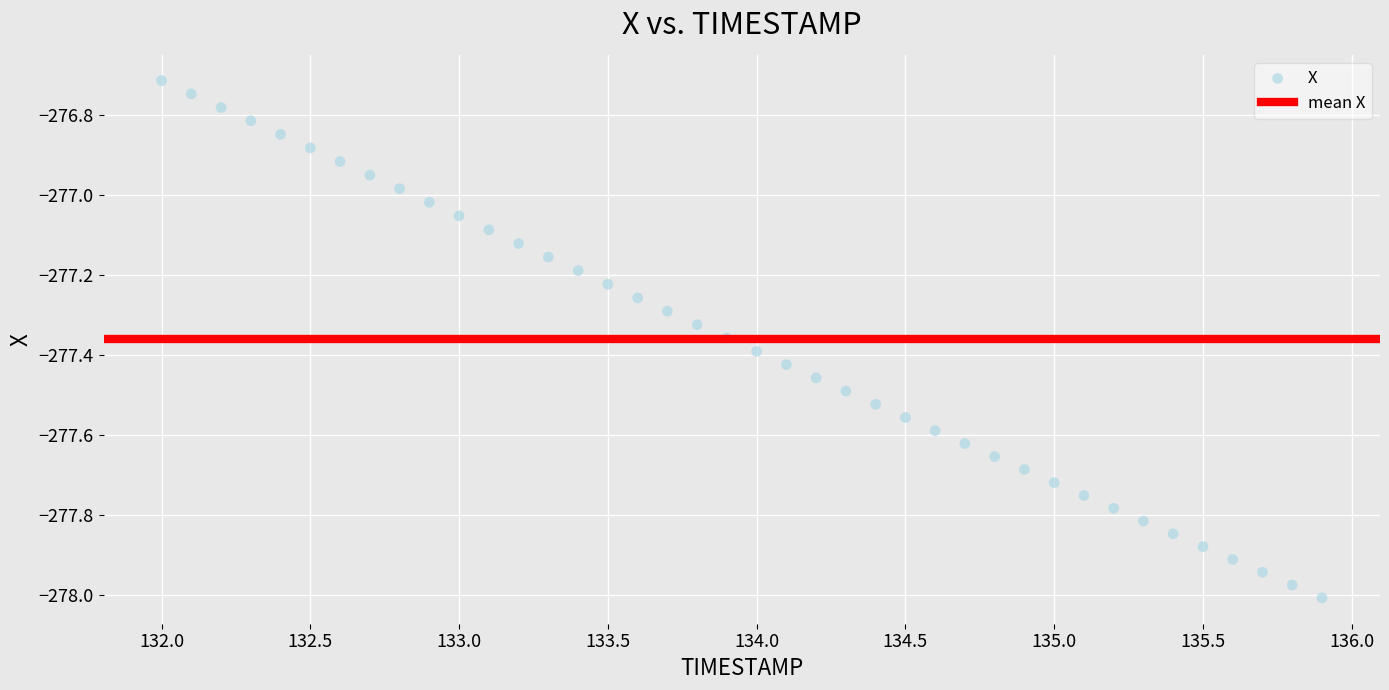

What is the range of Y values (max minus min)?

1.3